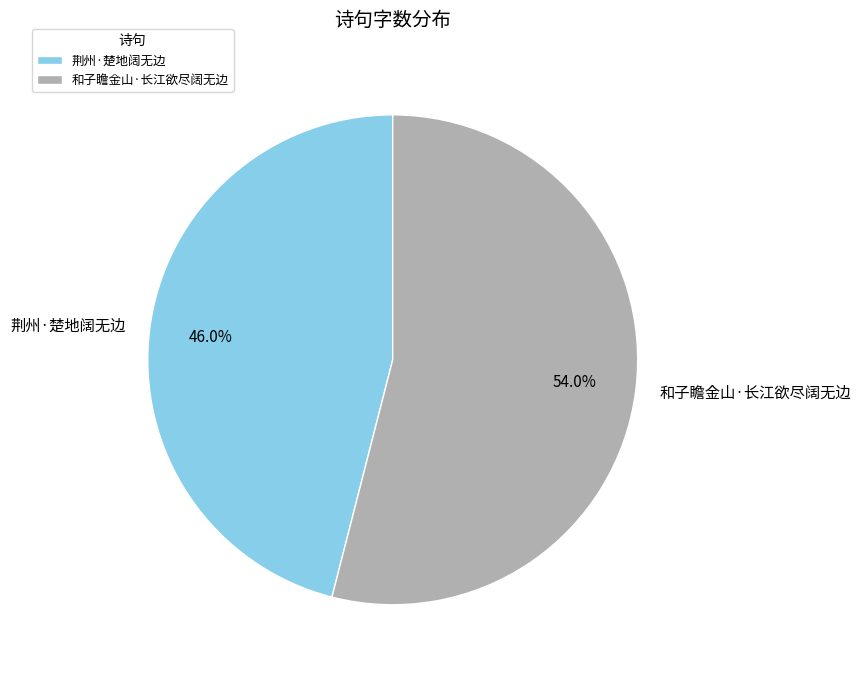

To the nearest percent, what is the combined percentage of 和子瞻金山·长江欲尽阔无边 and 荆州·楚地阔无边?

100%